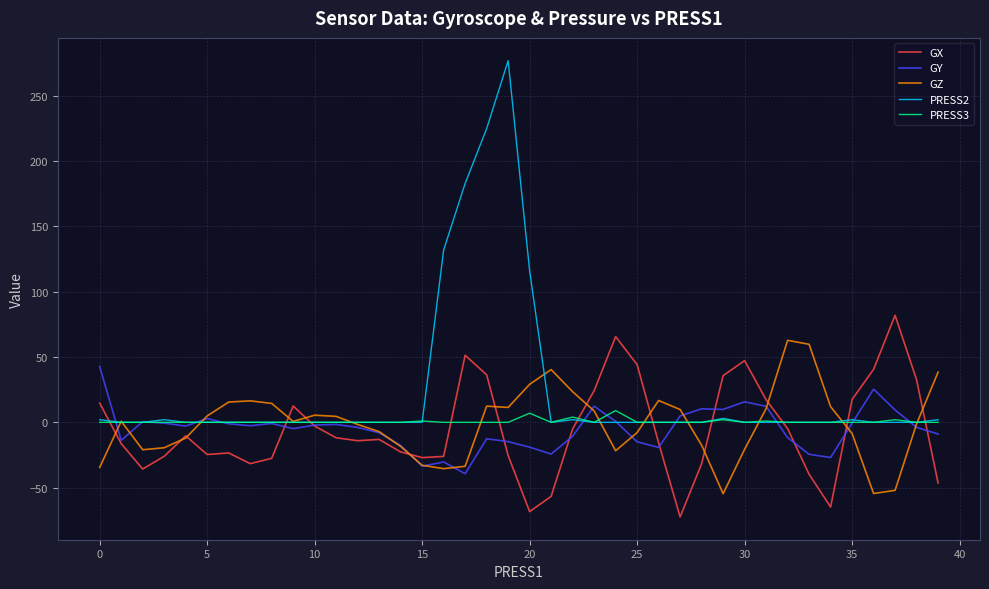

Rank the series by their maximum value, from highest to lowest.

PRESS2, GX, GZ, GY, PRESS3